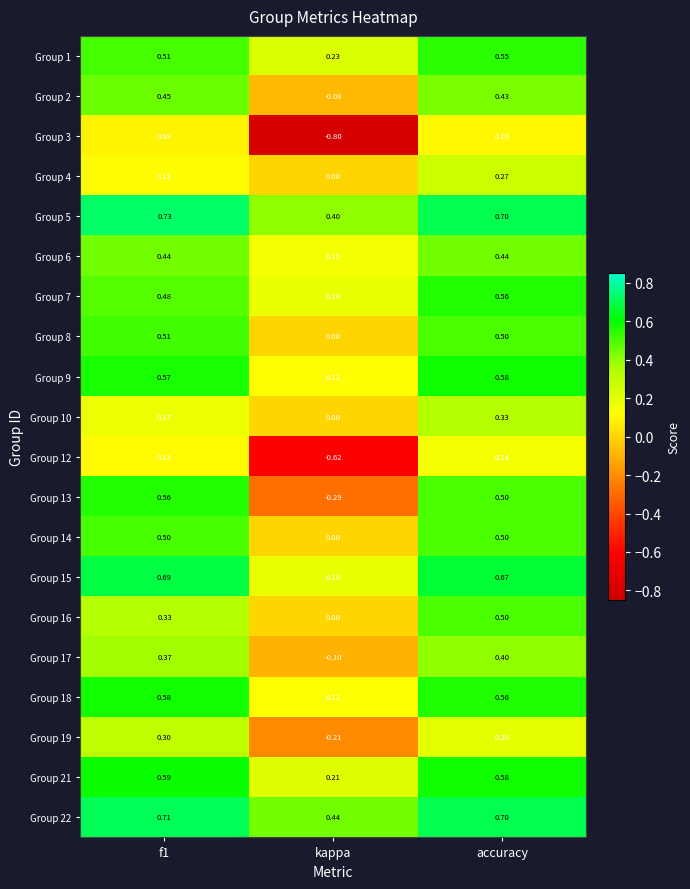

At which category is the sum across all series the highest?

accuracy